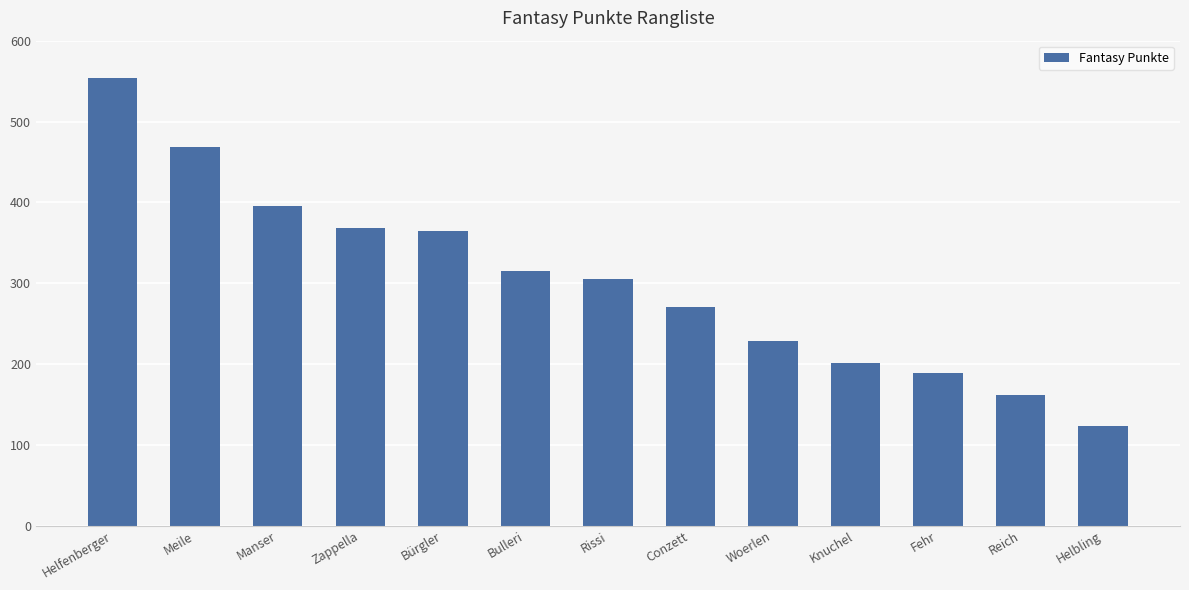

The value at Conzett is 270. True or false?

True